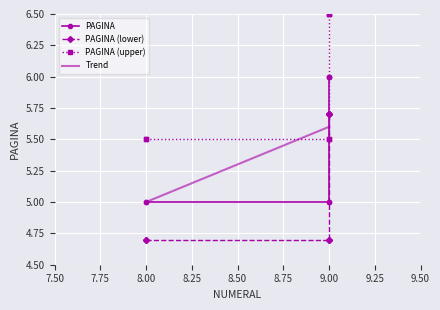

List the labels in order of value, smallest first.

8, 8, 9, 9, 9, 9, 9